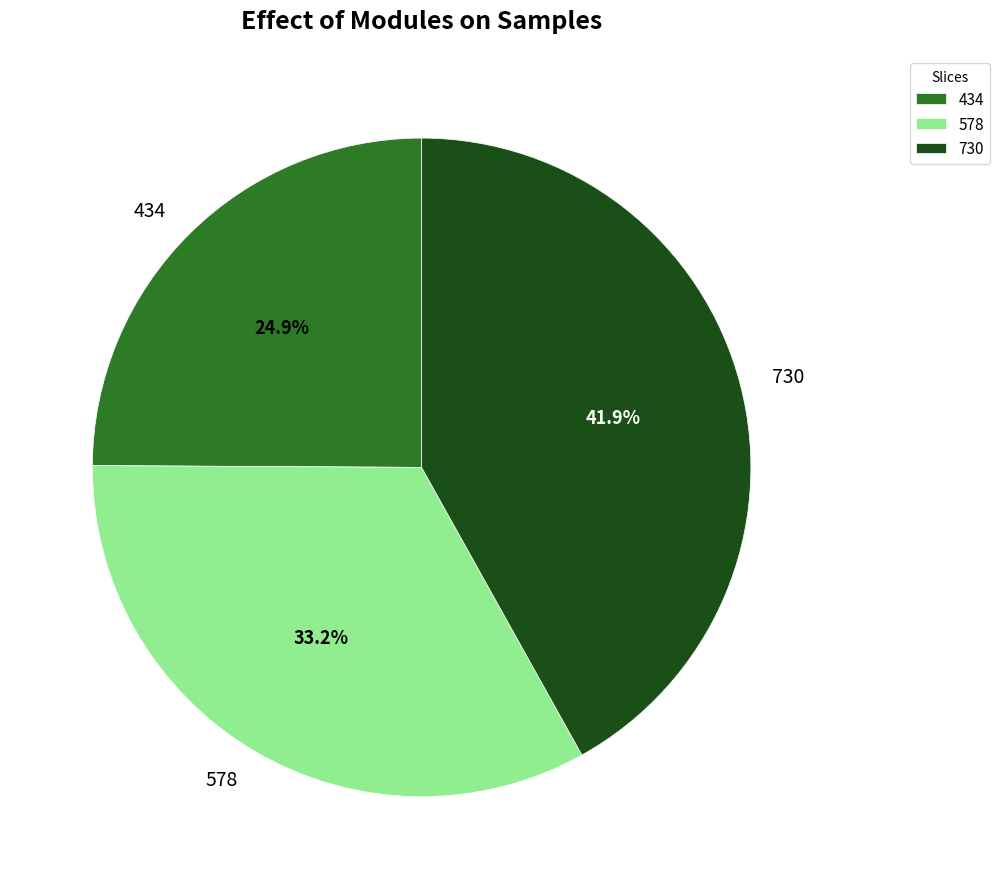

Combined, do 730 and 434 account for over 50%?

Yes